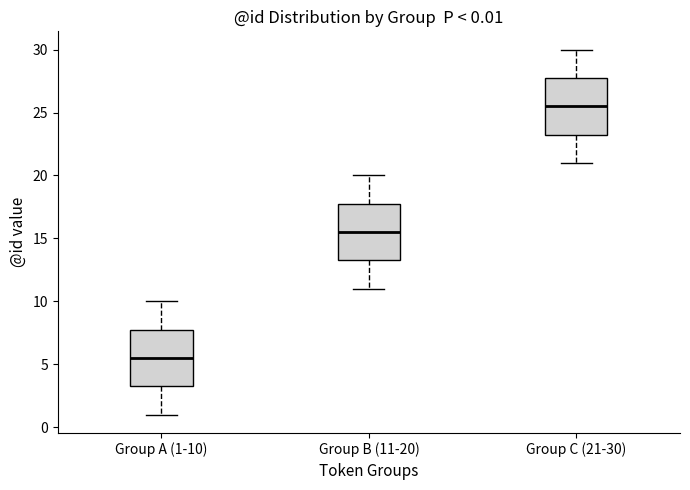

Which box's median line is the highest?

Group C (21-30)